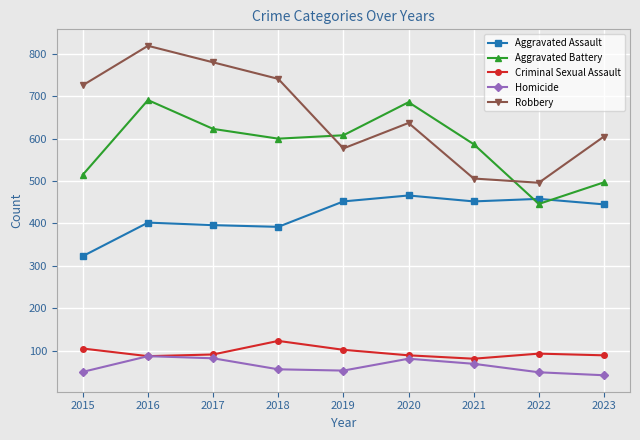

What is the difference between the highest and lowest values at 2022?

447